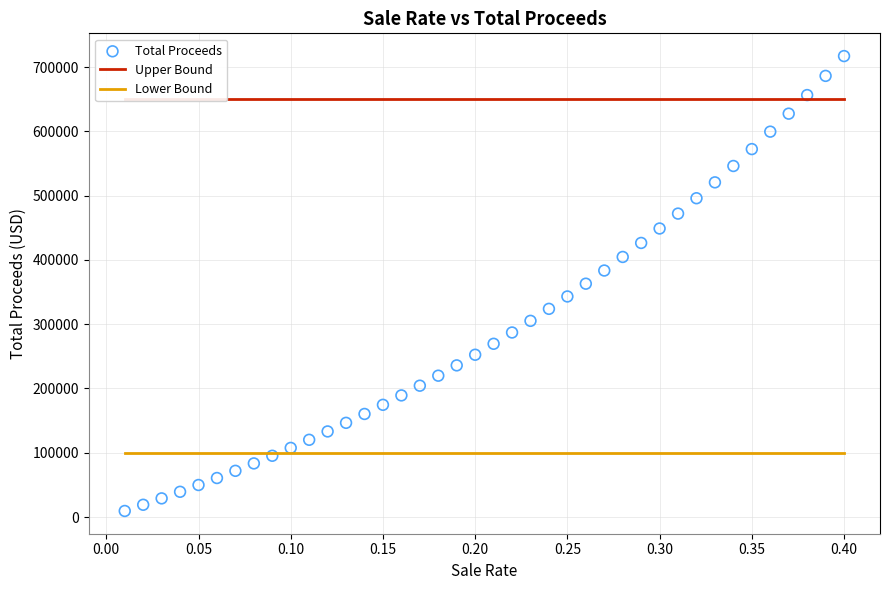

What is the range of X values (max minus min)?

0.4